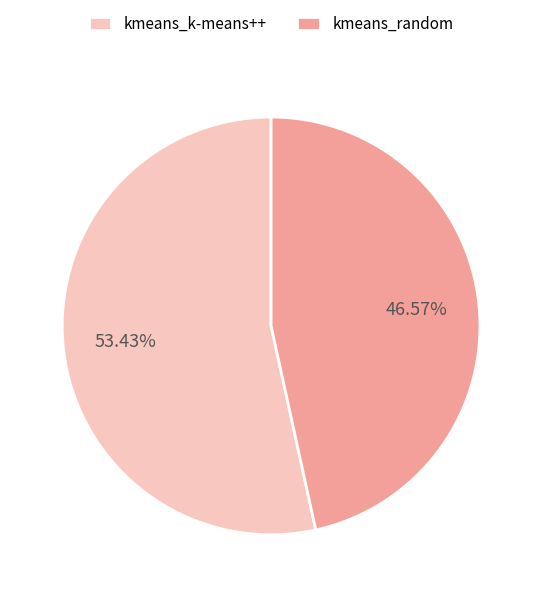

How many segments does this pie chart have?

2